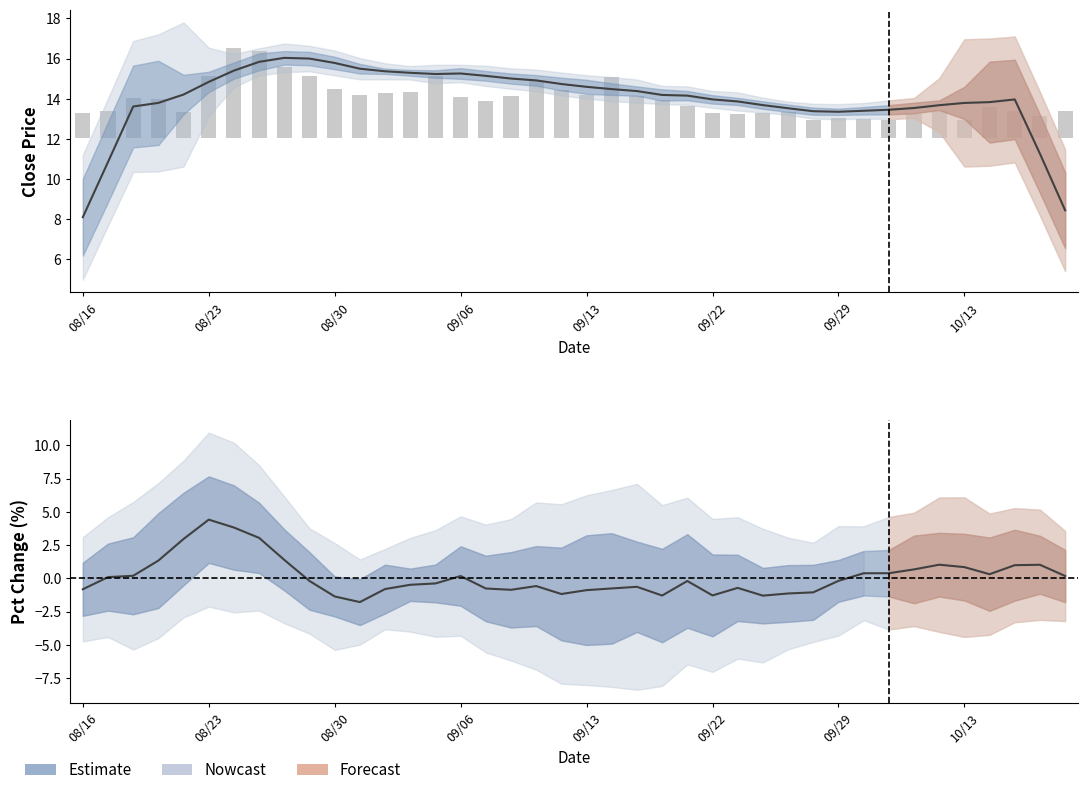

Rank the series by their maximum value, from lowest to highest.

pct_chg, vol, close